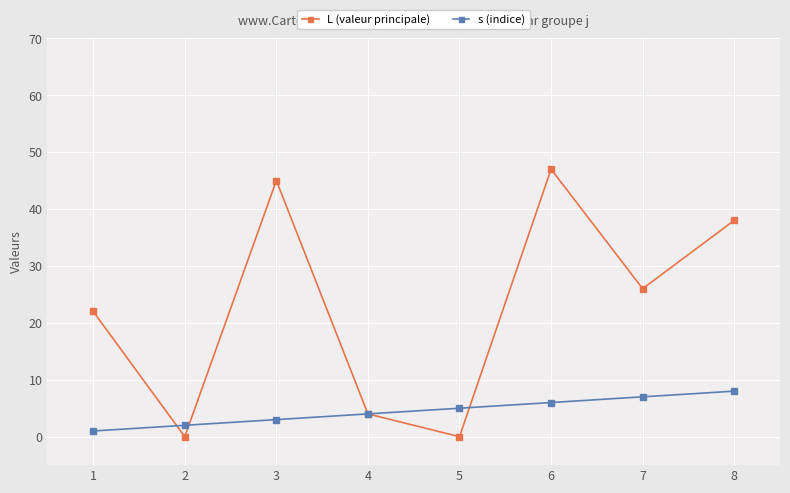

What are all the series names shown in the legend?

L (valeur principale), s (indice)